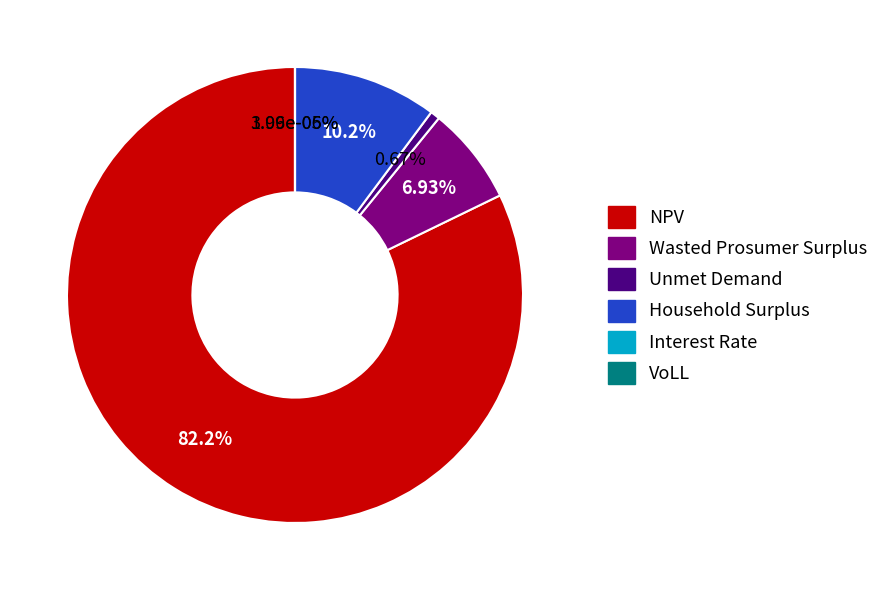

Which category accounts for the majority?

NPV